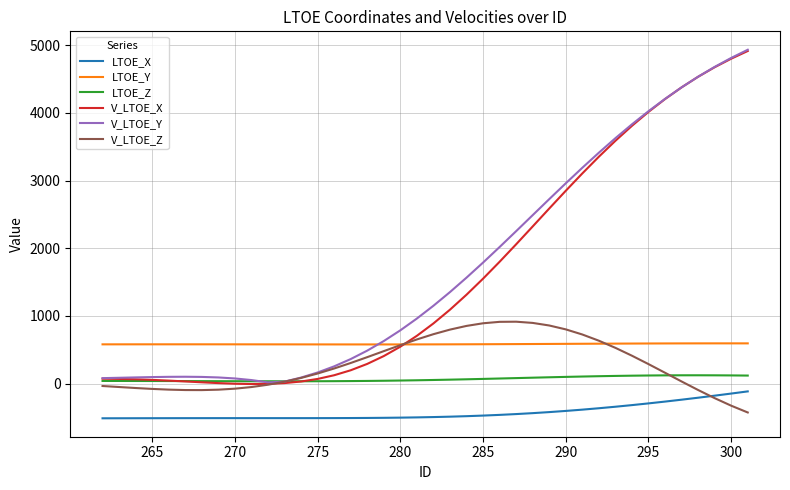

What are all the series names shown in the legend?

LTOE_X, LTOE_Y, LTOE_Z, V_LTOE_X, V_LTOE_Y, V_LTOE_Z